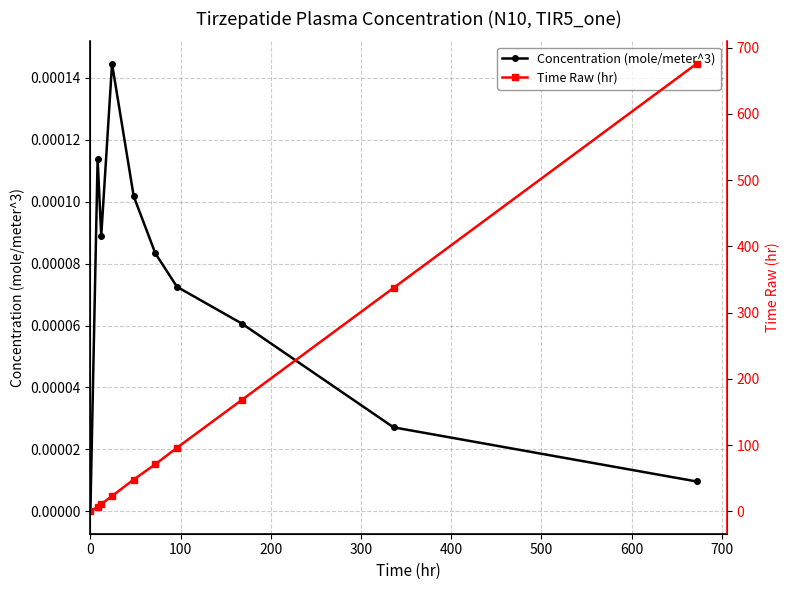

In Concentration (mole/meter^3), how many points are lower than both neighbors (excluding endpoints)?

1